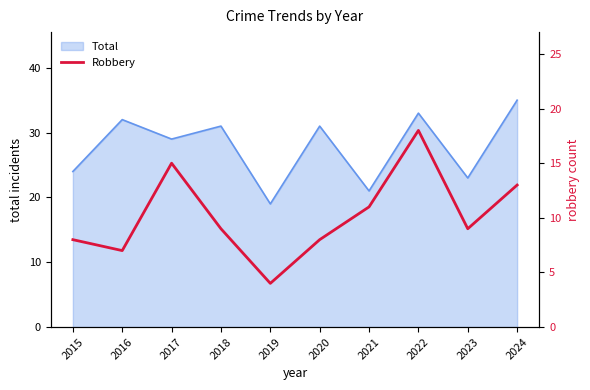

Read the value at 2016, to the nearest 10.

10